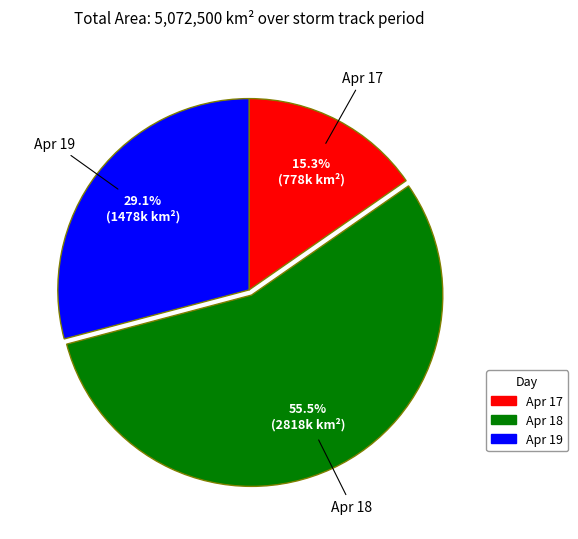

Does Apr 18 represent more than half of the total?

Yes